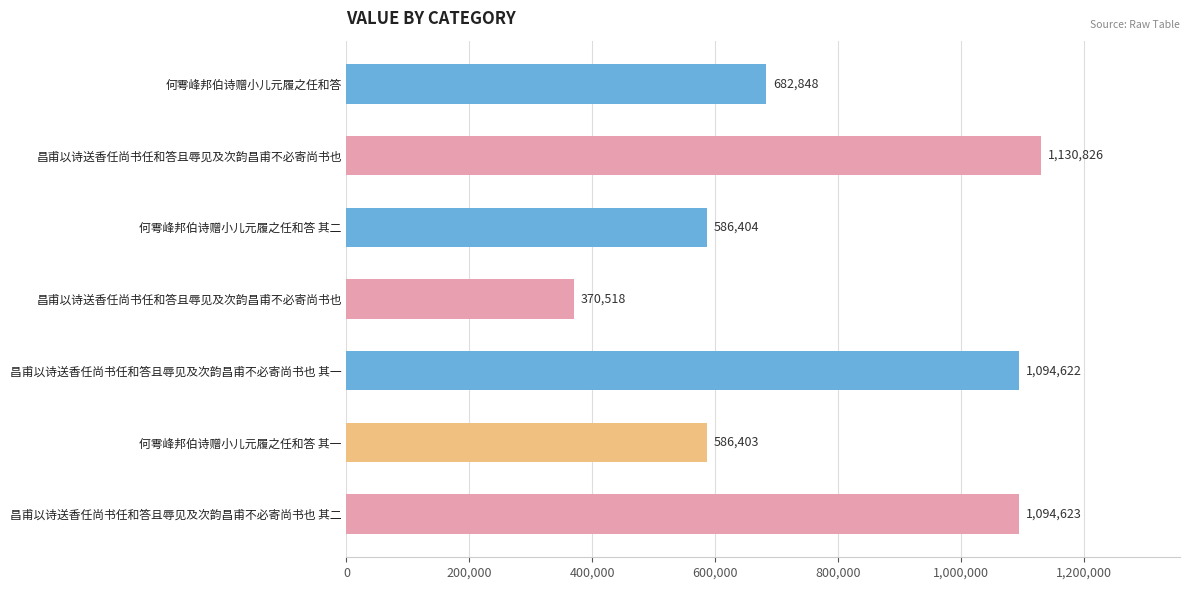

Does the chart contain any negative values?

No